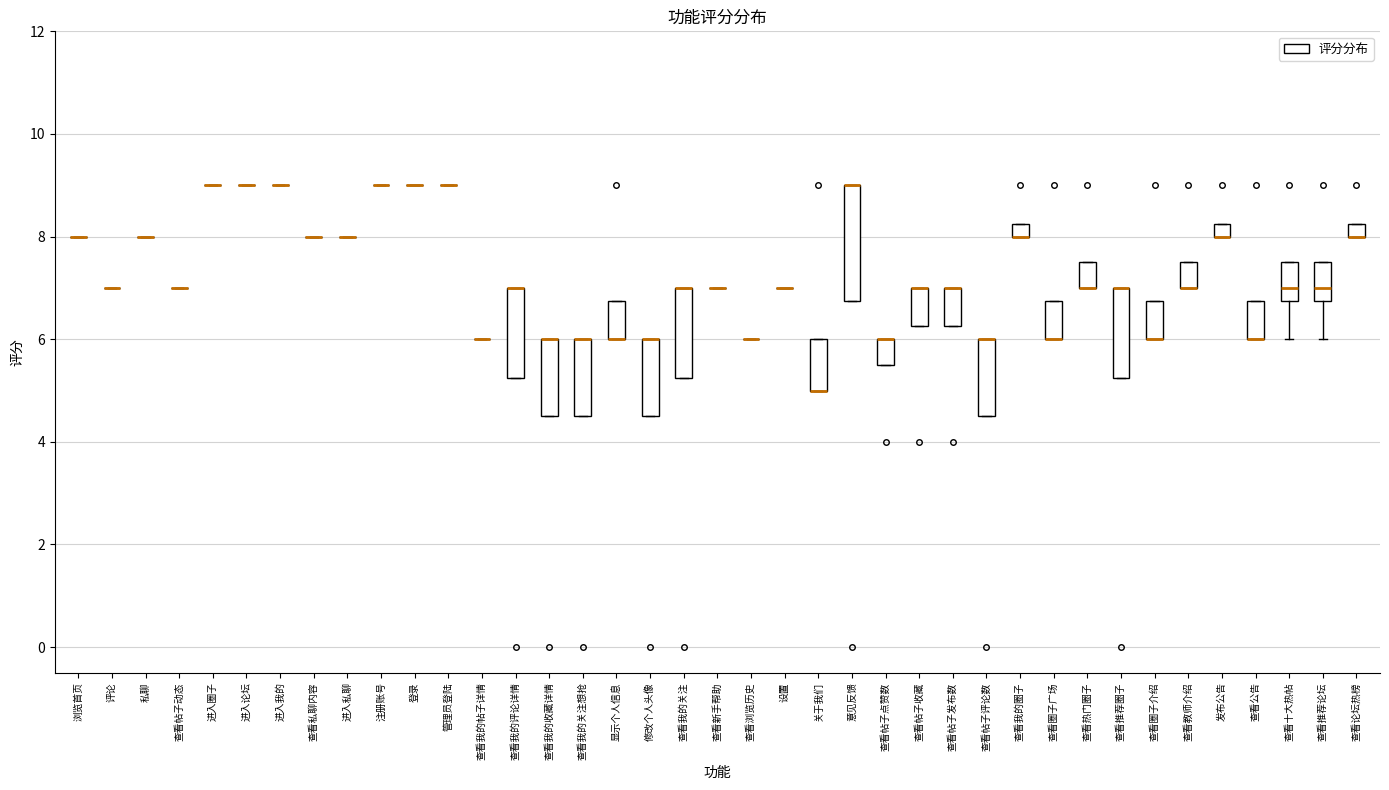

Comparing the boxes themselves (not the whiskers), which one is the tallest?

意见反馈